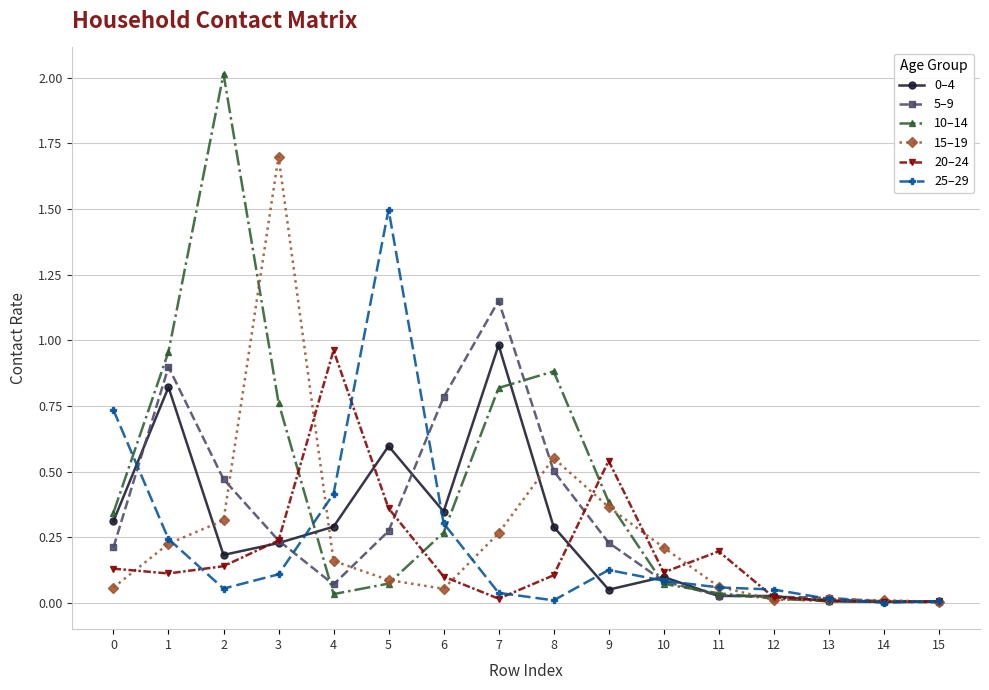

Which series has the largest total across all categories?

10–14